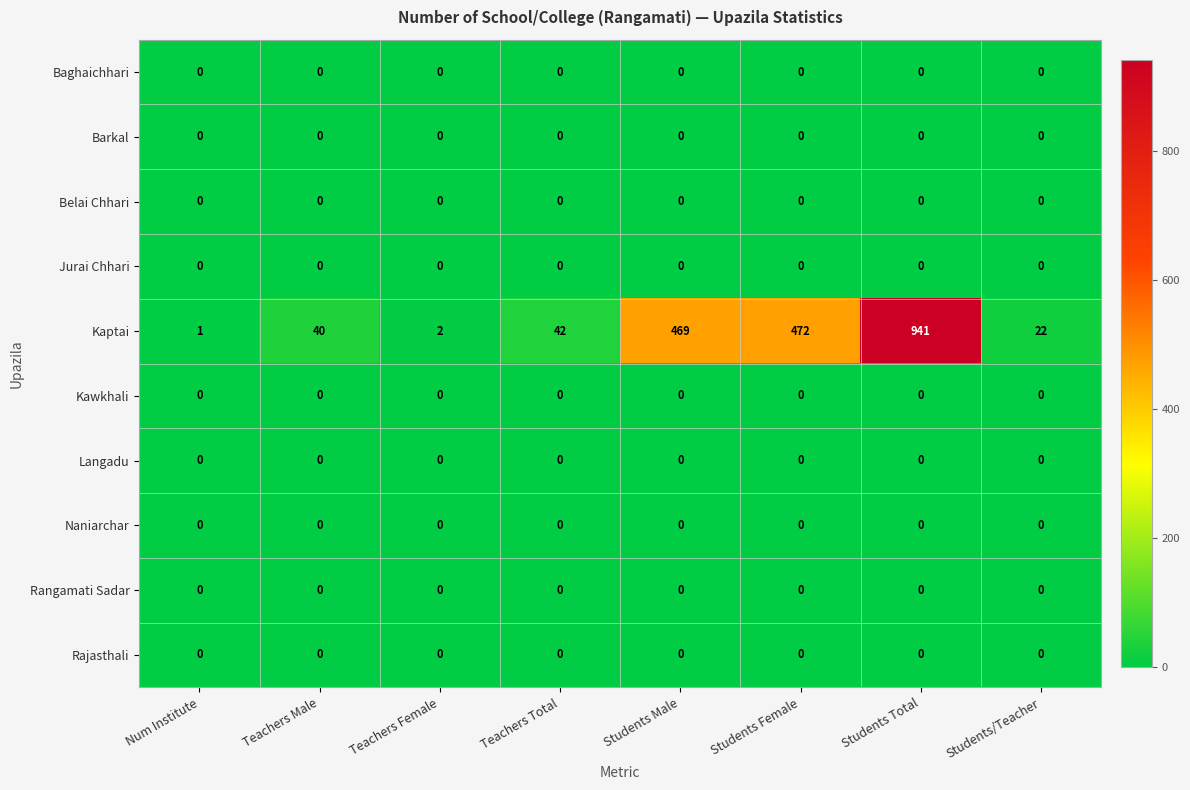

The value of Naniarchar at Teachers Total is 0. True or false?

True